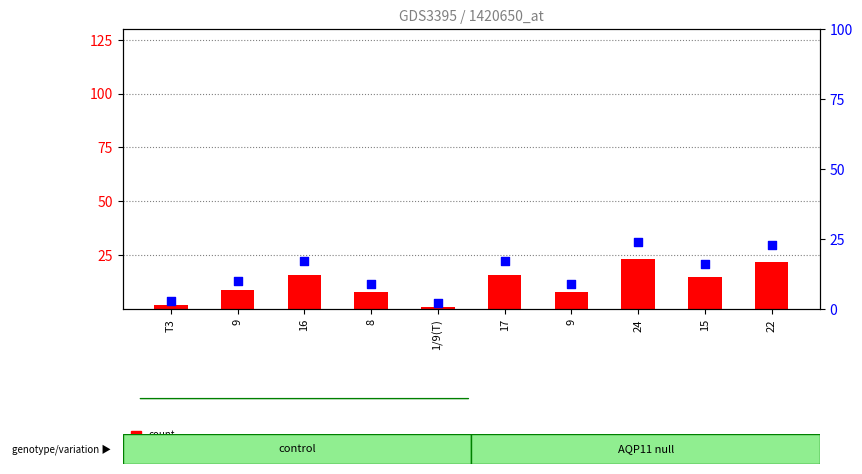

Which series contains the highest Y value?

percentile rank within the sample